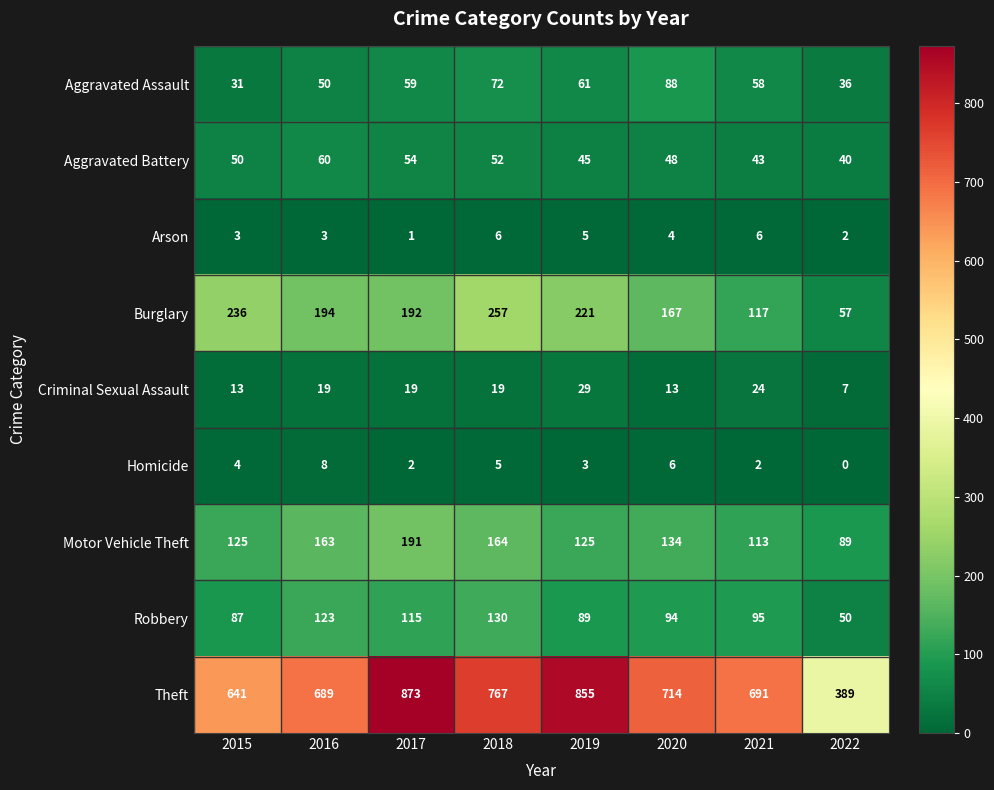

The Criminal Sexual Assault series shows 19 at 2016. True or false?

True